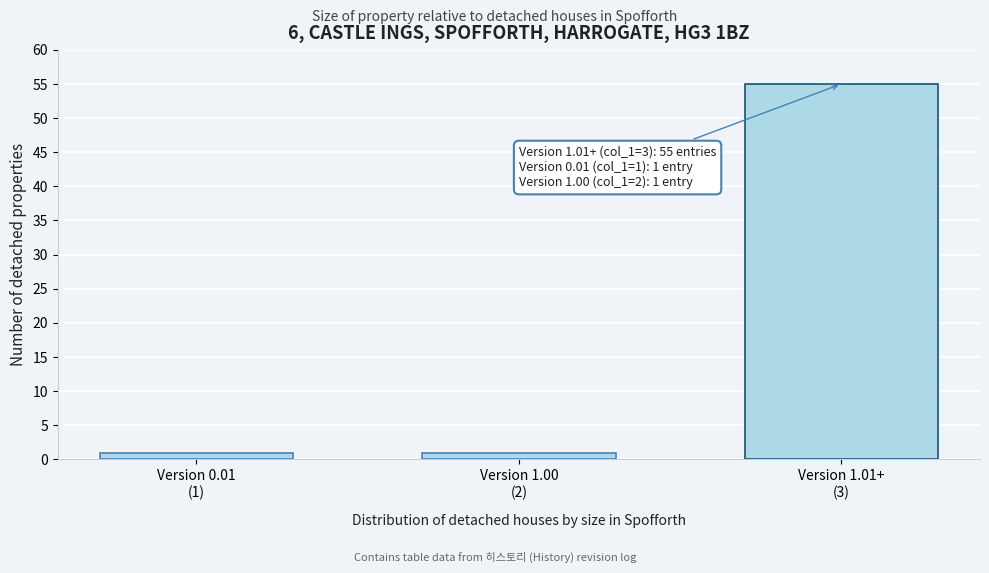

Reading left to right, extract all data points from this chart.

1	1	55